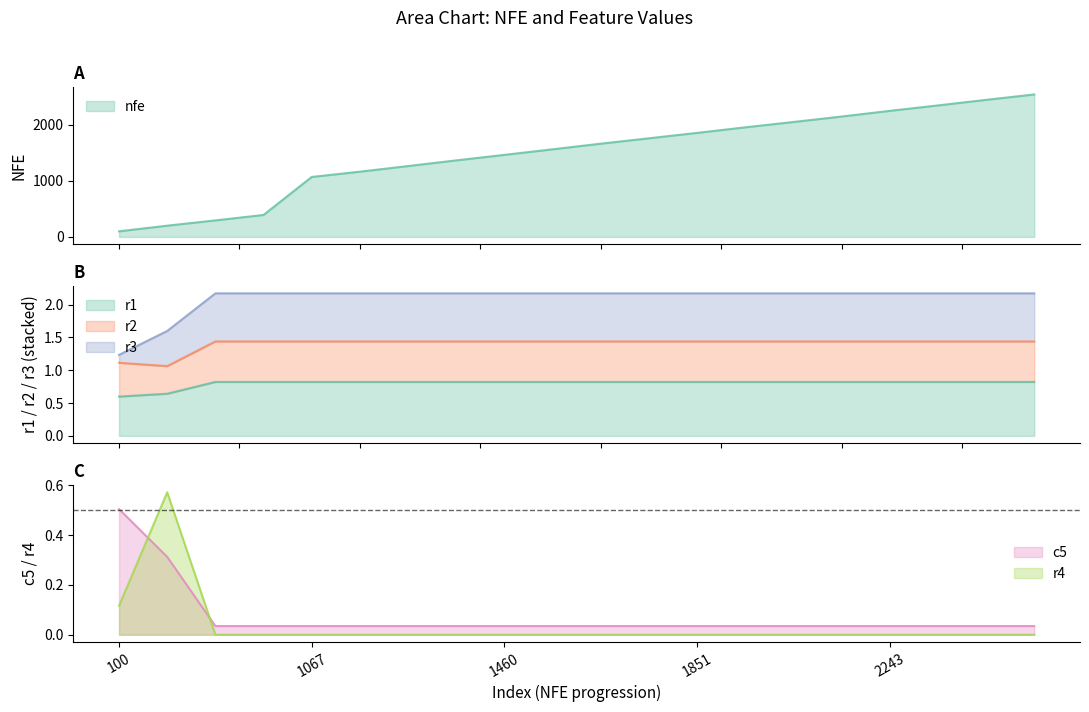

How many intersections are there between r4 and c5?

2